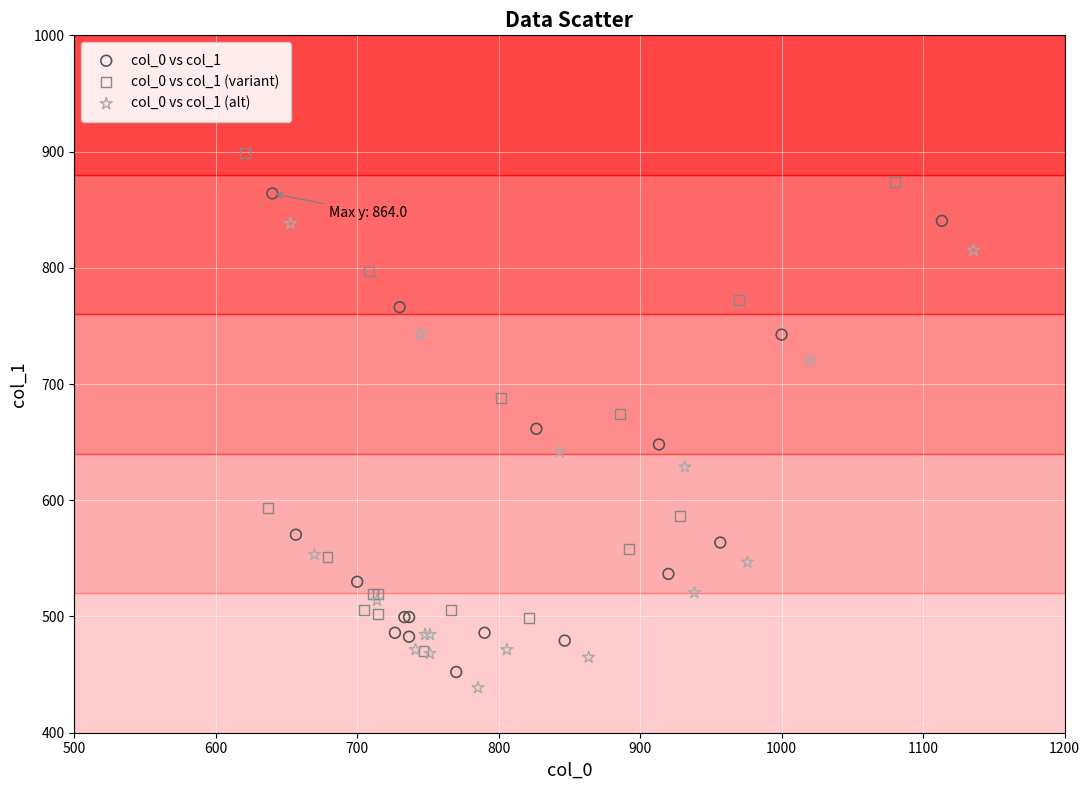

What are all the series names shown in the legend?

col_0 vs col_1, col_0 vs col_1 (variant), col_0 vs col_1 (alt)